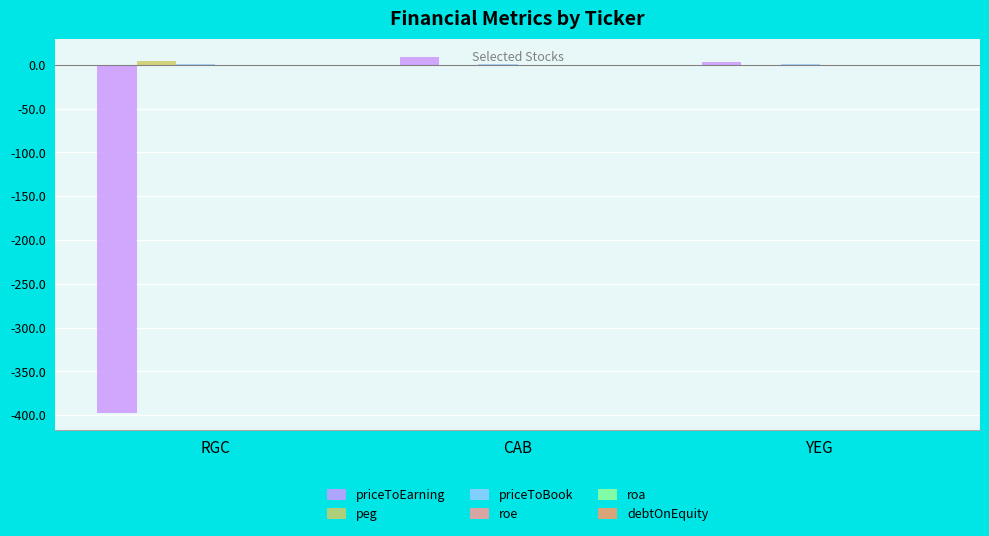

What is the sum of all priceToEarning values?

-384.5